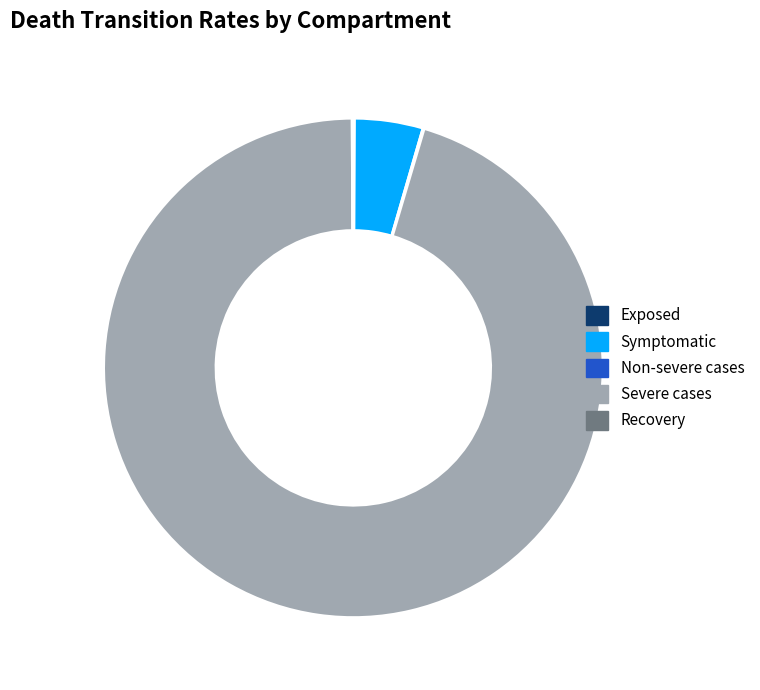

Is the sum of Symptomatic and Severe cases greater than half?

Yes